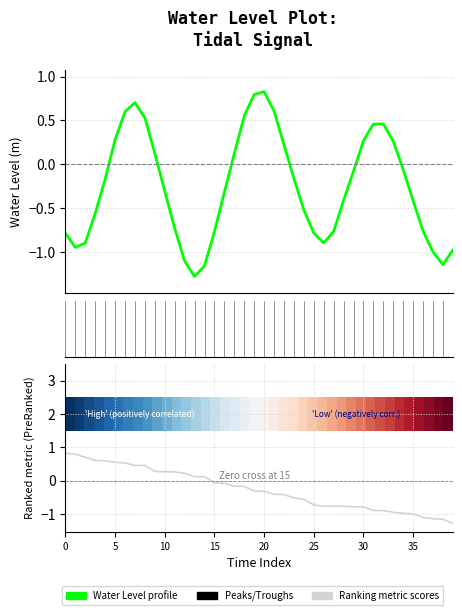

In Water Level profile, how many points are lower than both neighbors (excluding endpoints)?

4